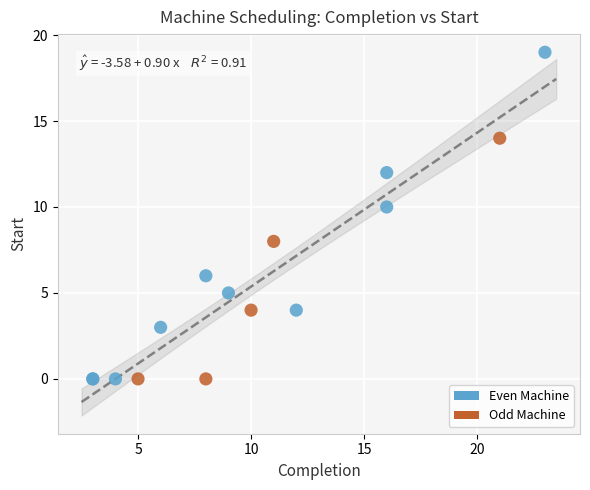

Which series has the widest spread of Y values?

Even Machine